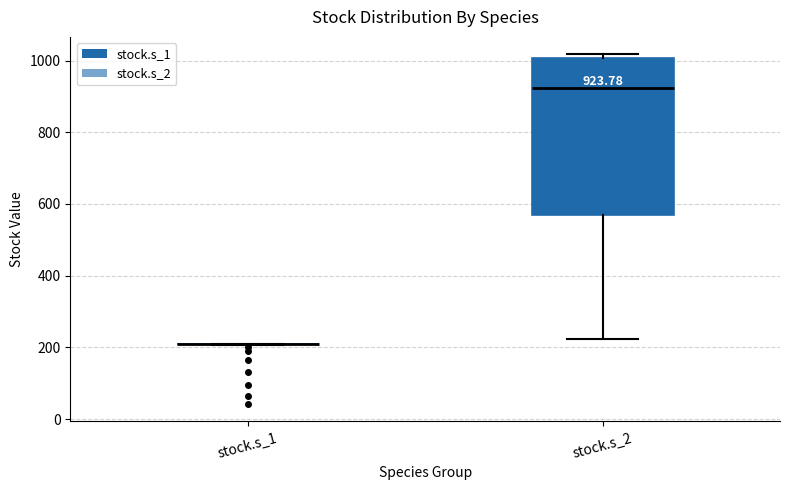

Which box is the tallest, from its lower edge to its upper edge?

stock.s_2